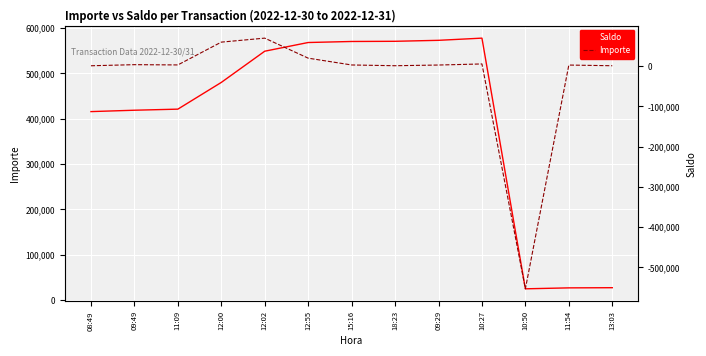

Where is the first local maximum for Importe?

09:49